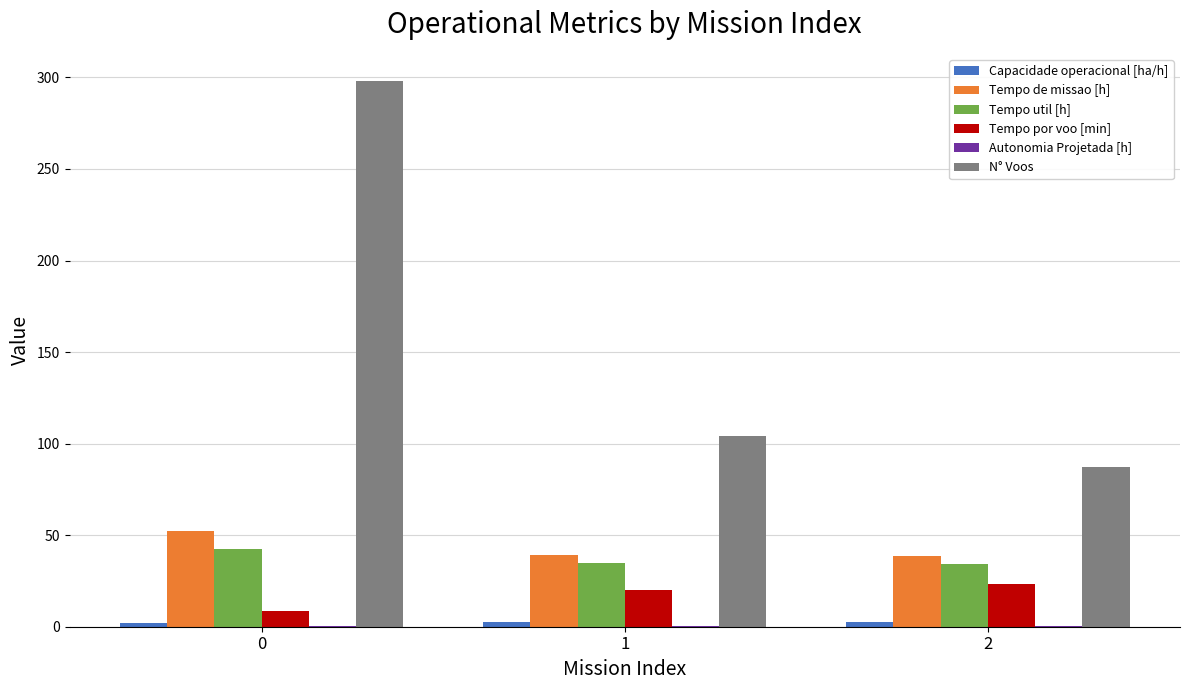

What is the sum of all Tempo de missao [h] values?

129.8